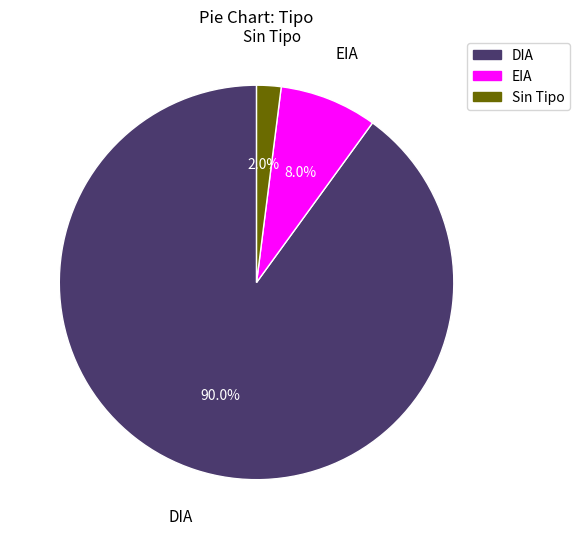

Is there a majority slice in this chart?

Yes